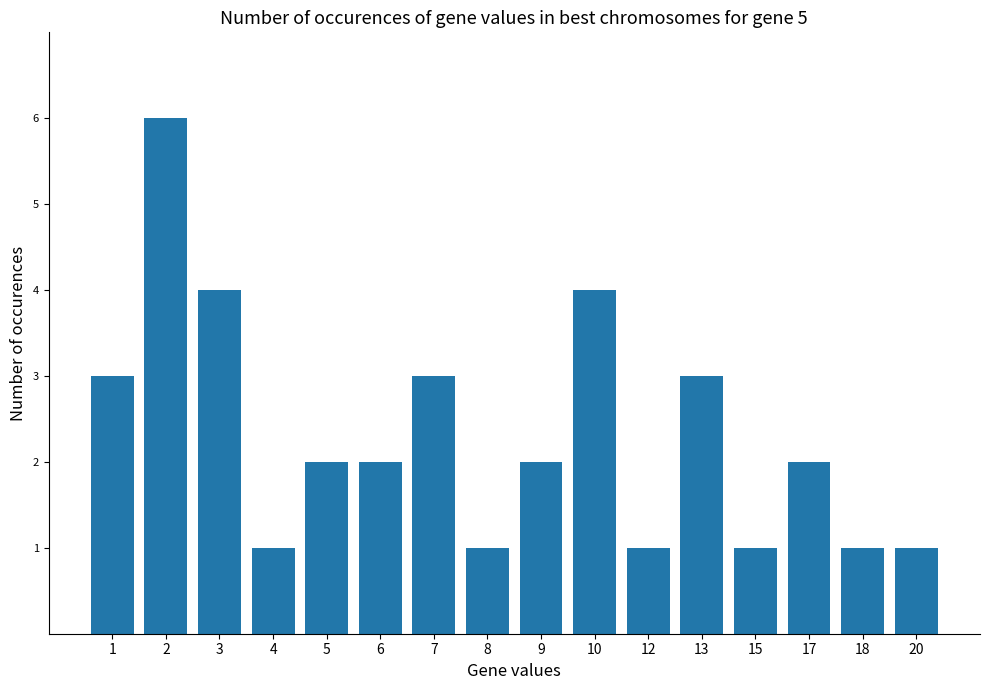

The chart shows a value of 0 at 18. True or false?

False